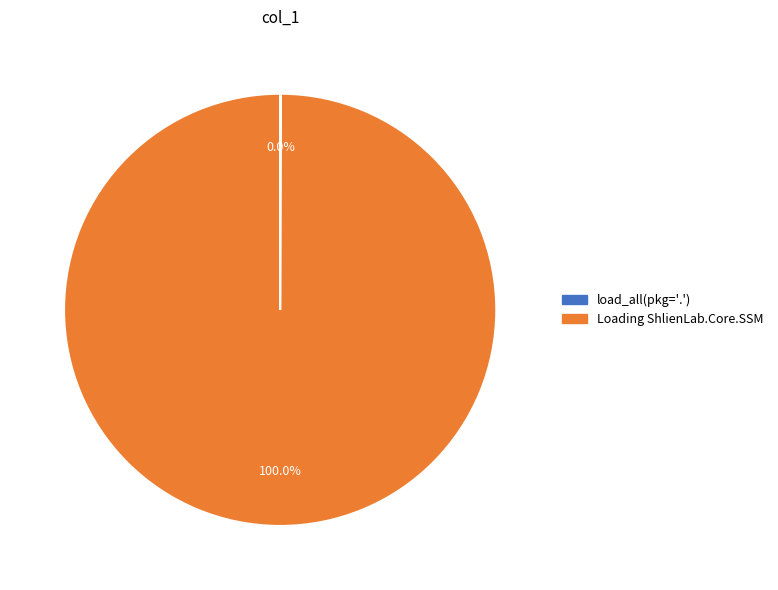

Which slice represents more than half of the pie?

Loading ShlienLab.Core.SSM